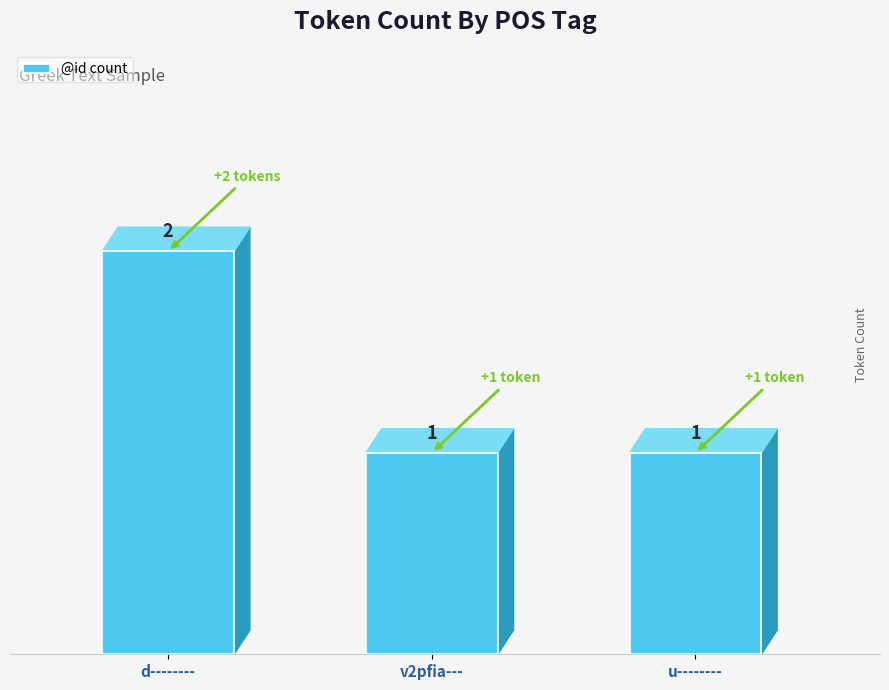

What is the label of the 1st bar from the left?

d--------